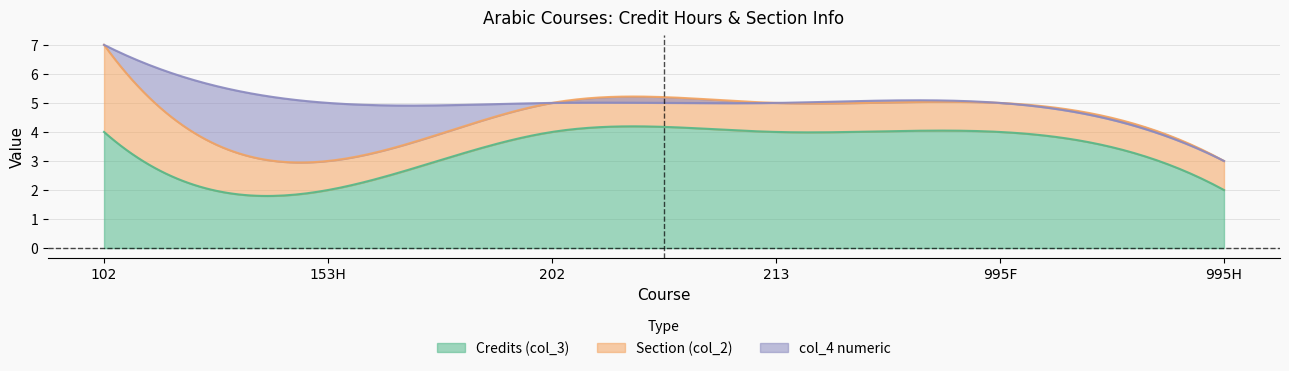

True or false: Credits (col_3) and col_4 numeric cross at least once.

False